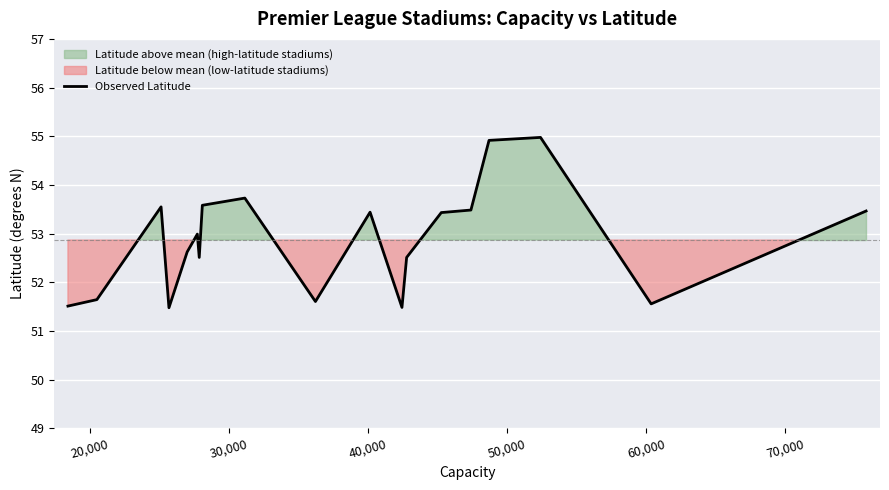

Reading left to right, extract all data points from this chart.

51.5	51.6	53.5	51.5	52.6	53.0	52.5	53.6	53.7	51.6	53.4	51.5	52.5	53.4	53.5	54.9	55.0	51.6	53.5